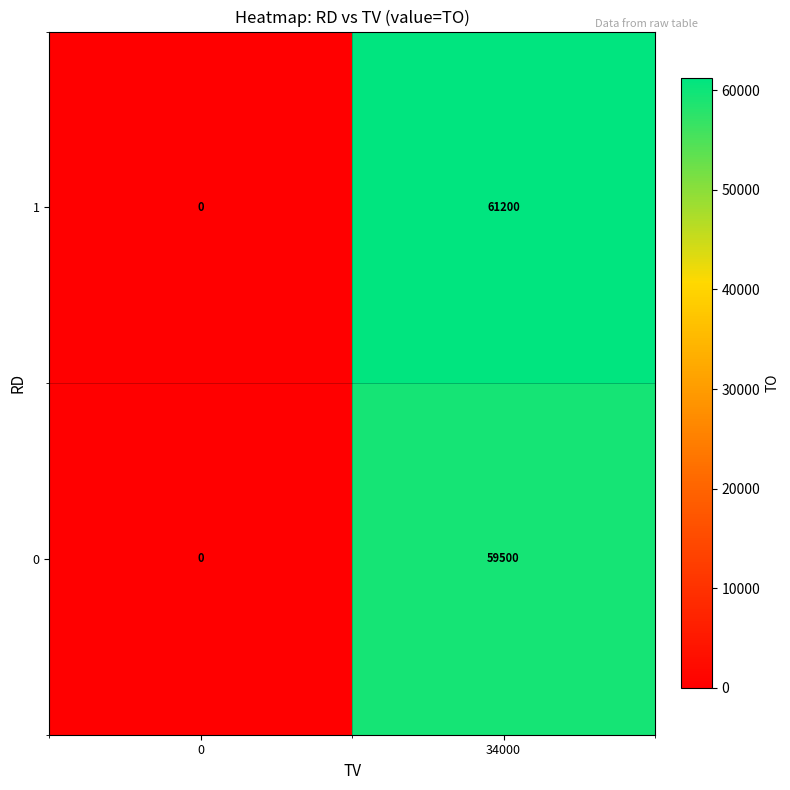

Which category has the highest value in the 1 series?

34000